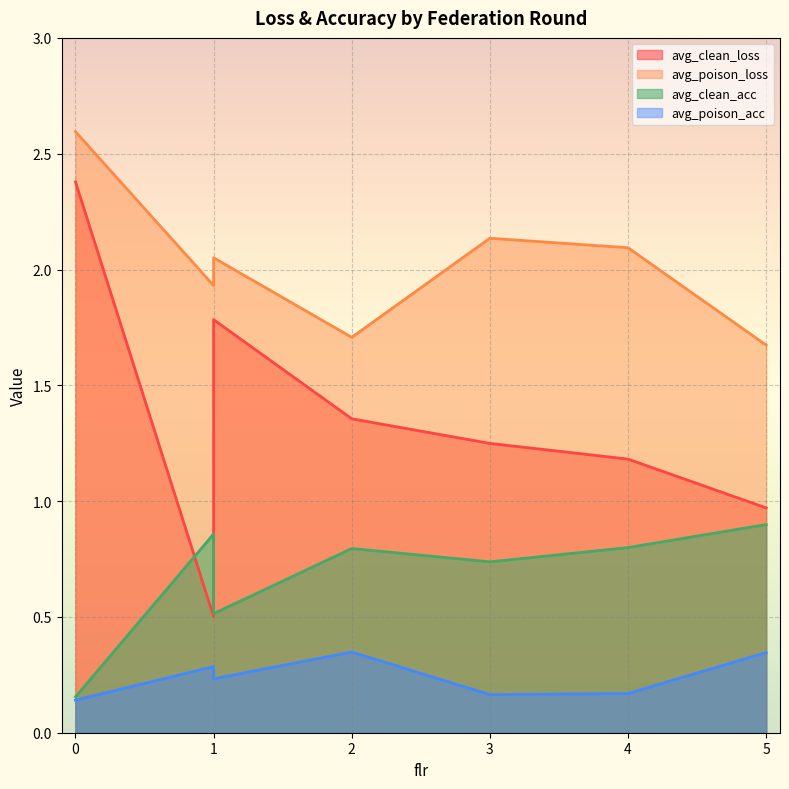

Does the chart display data point markers on the line(s)?

No